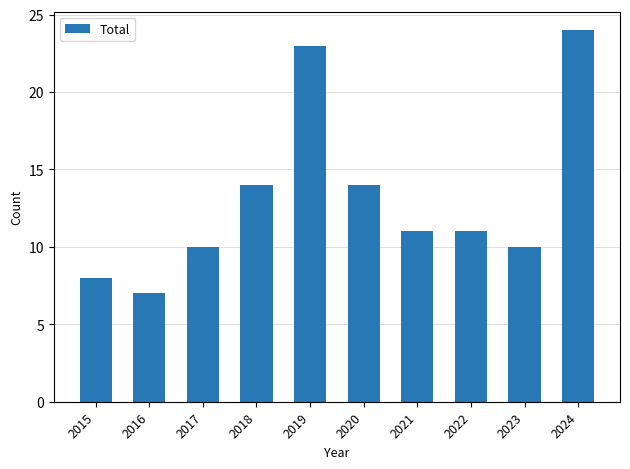

Where does the data first go above 11?

2018